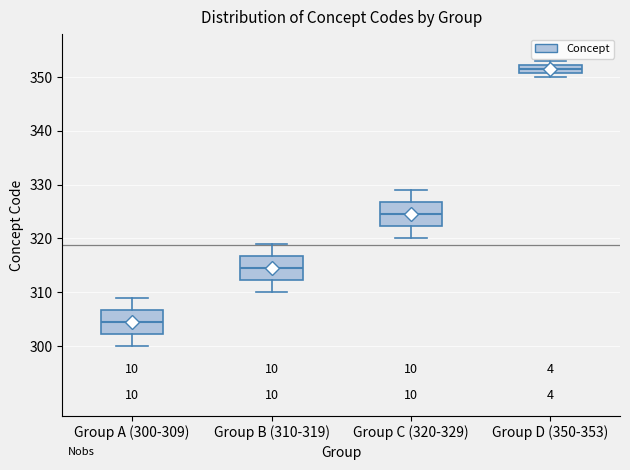

Which box has the highest median line?

Group D (350-353)